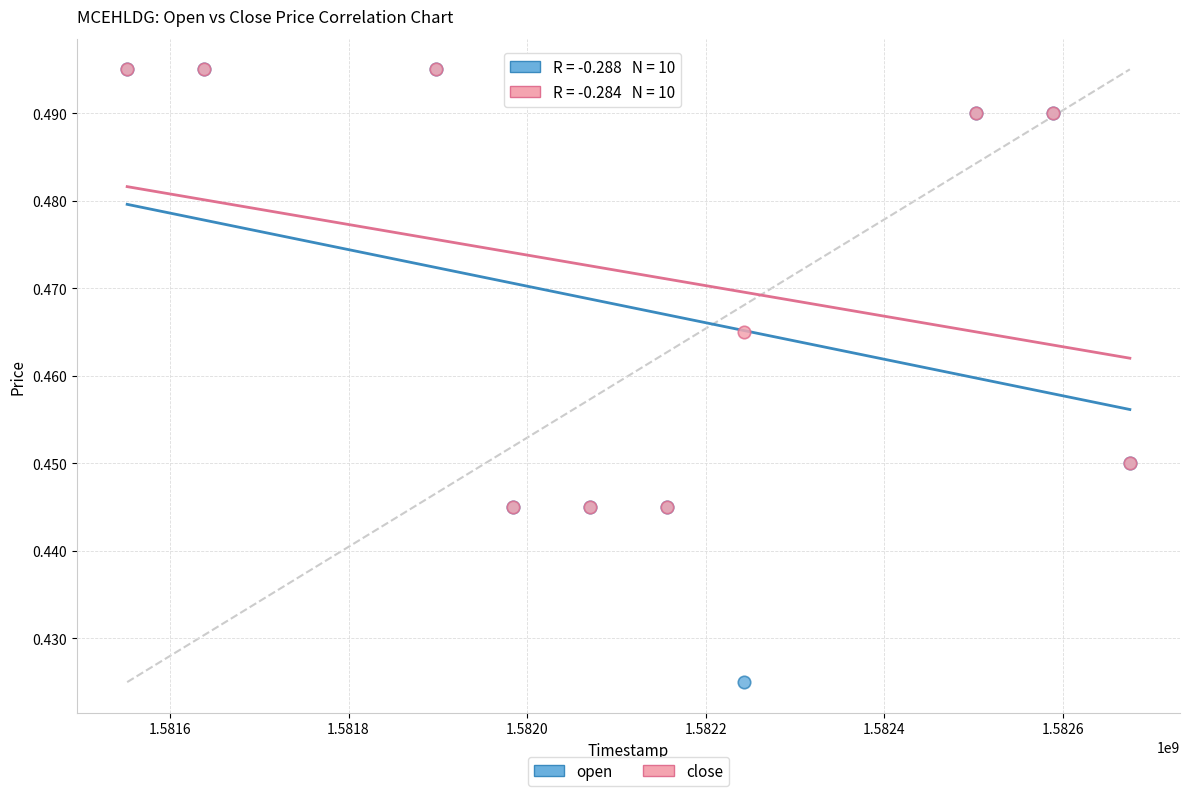

What are all the series names shown in the legend?

open, close